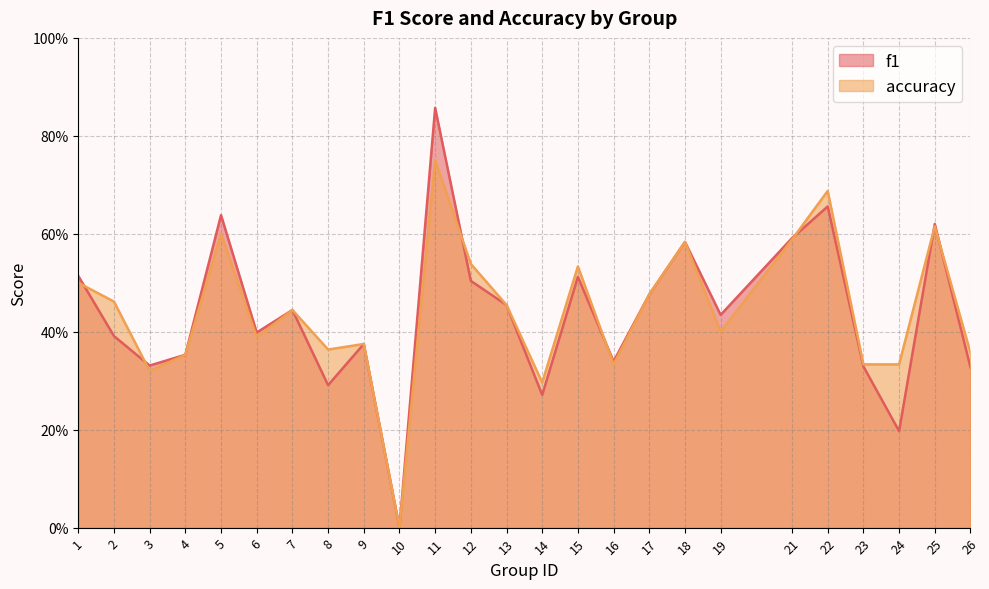

The value of f1 at 14 is 0.3. True or false?

True